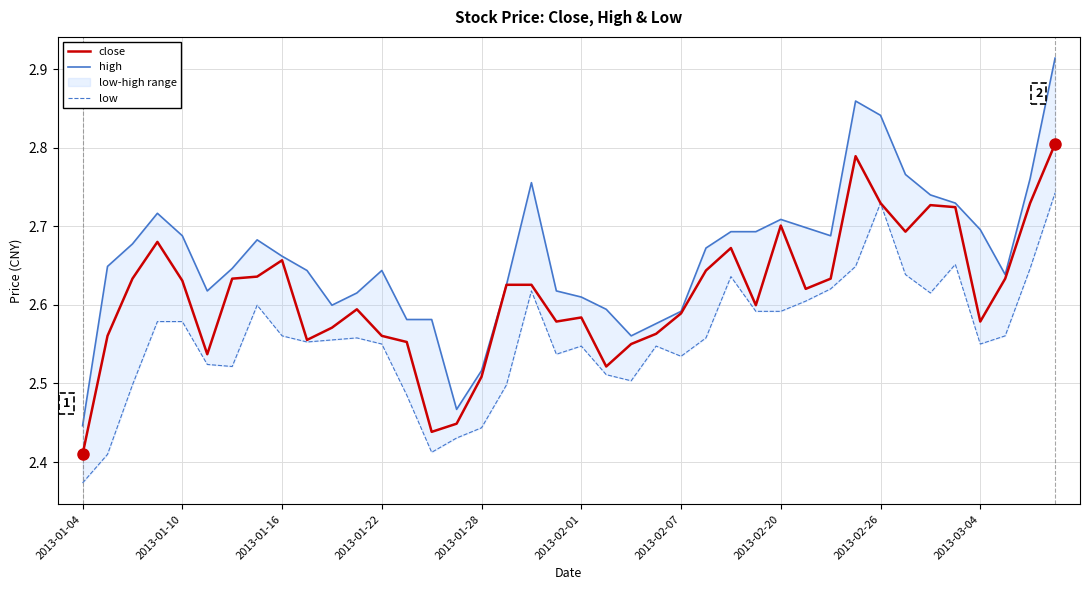

List the series in order of their peak value, lowest first.

low, close, high